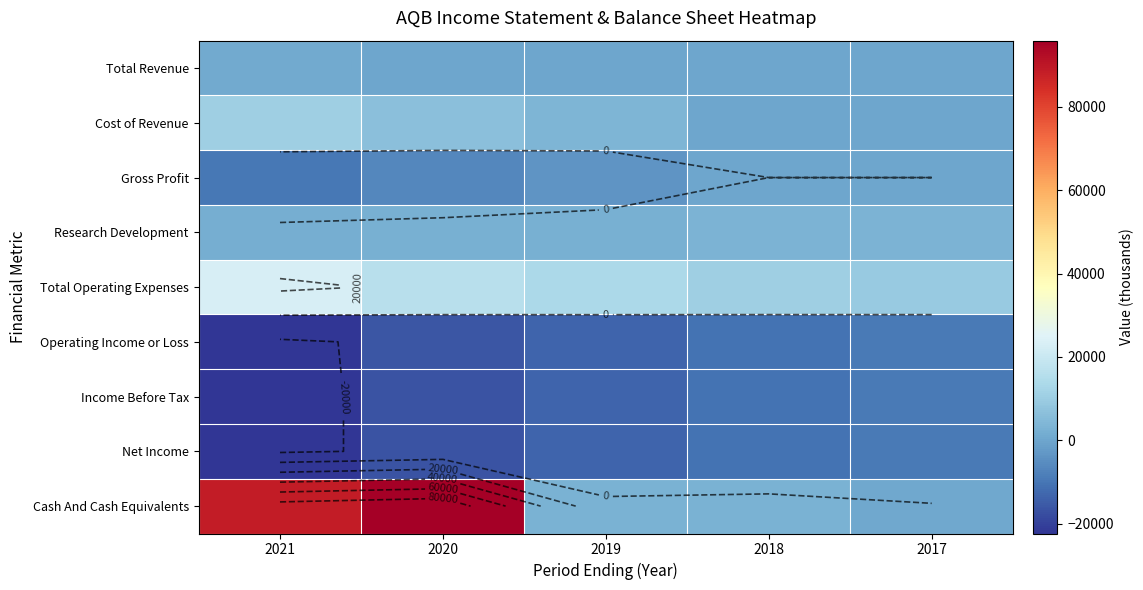

Count the number of categories in the chart.

5